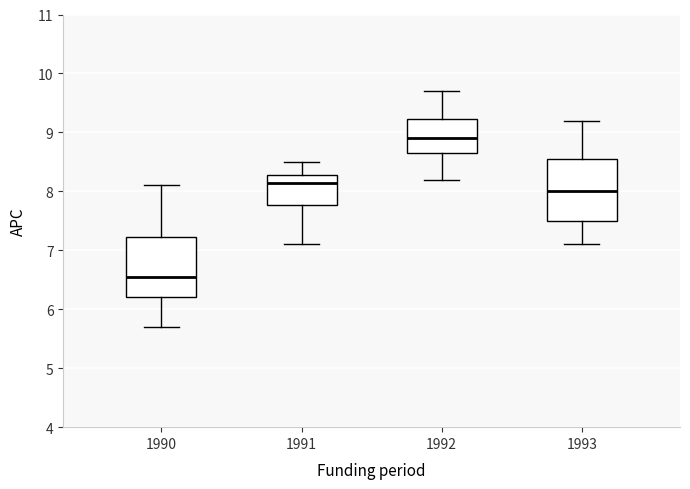

Reading left to right, transcribe this box plot: for each box, give where its median line is, the range the box spans, and where its two whiskers end, as read against the y-axis. The values are not printed on the chart, so give them approximately, as read against the axis.

1990: median 6.6, box 6.2 to 7.2, whiskers 5.7 to 8.1
1991: median 8.2, box 7.8 to 8.3, whiskers 7.1 to 8.5
1992: median 8.9, box 8.7 to 9.2, whiskers 8.2 to 9.7
1993: median 8.0, box 7.5 to 8.6, whiskers 7.1 to 9.2